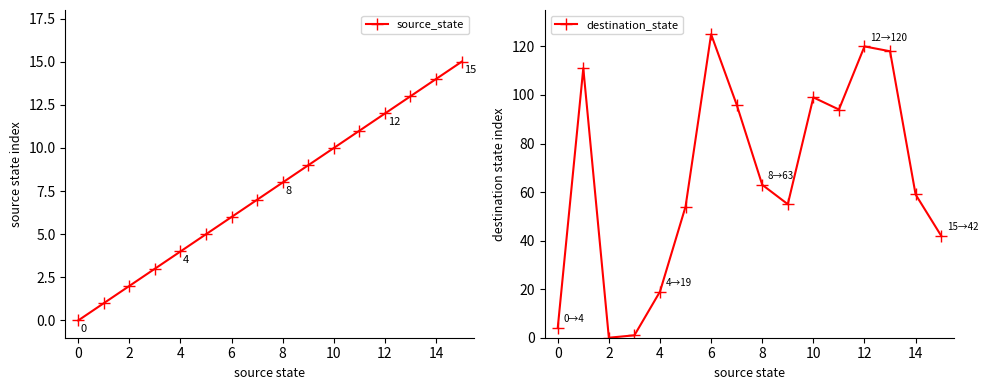

How many lines are shown in the chart?

2